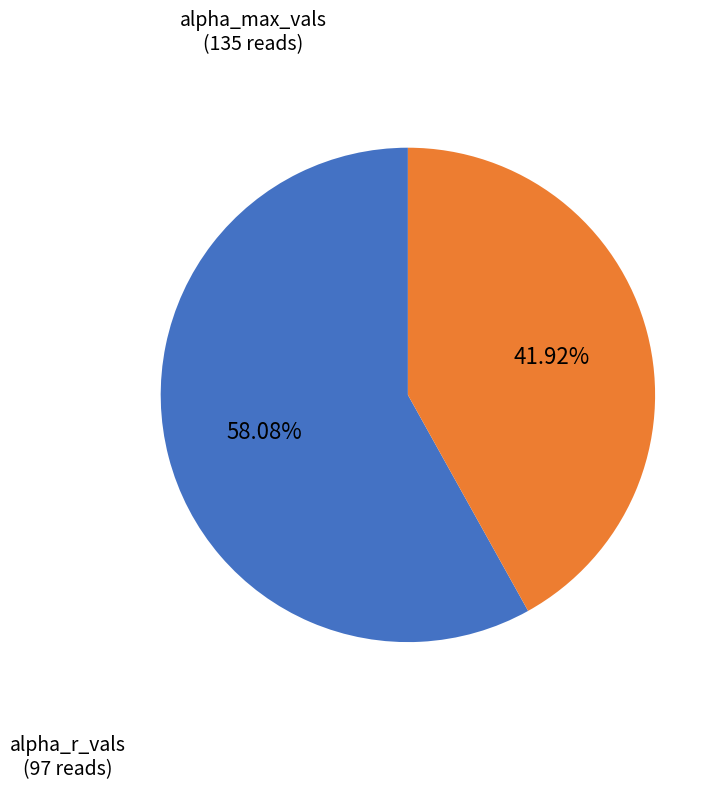

Is there a majority slice in this chart?

Yes